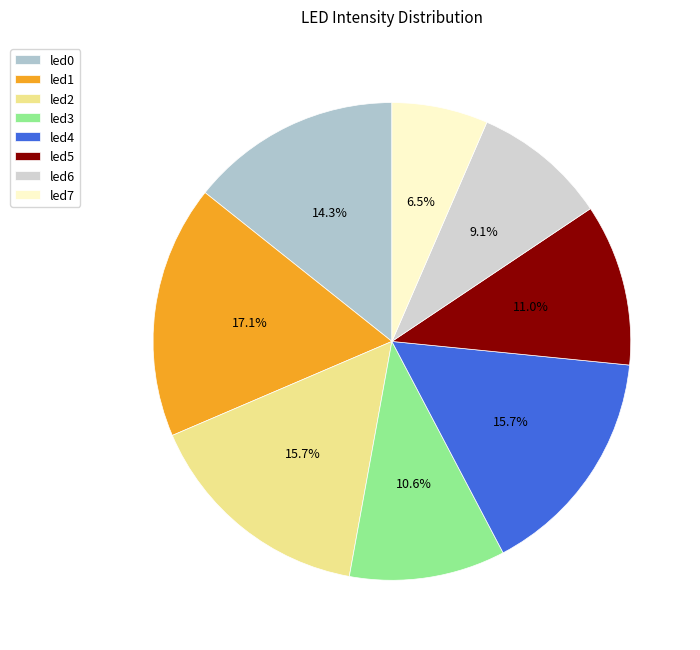

Is led5 the majority of the pie?

No